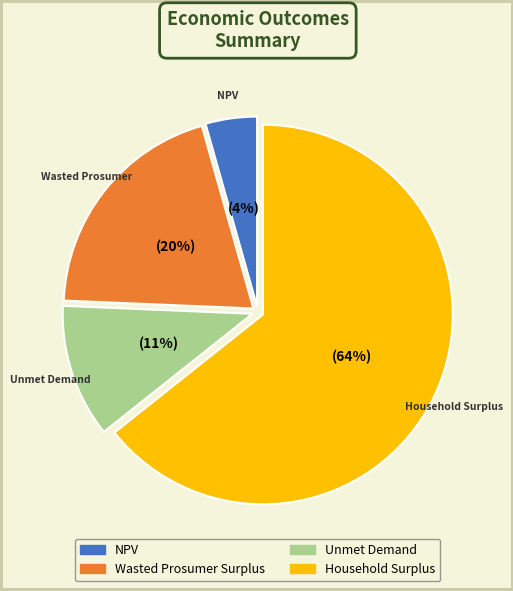

To the nearest percent, what is the average slice percentage?

25%